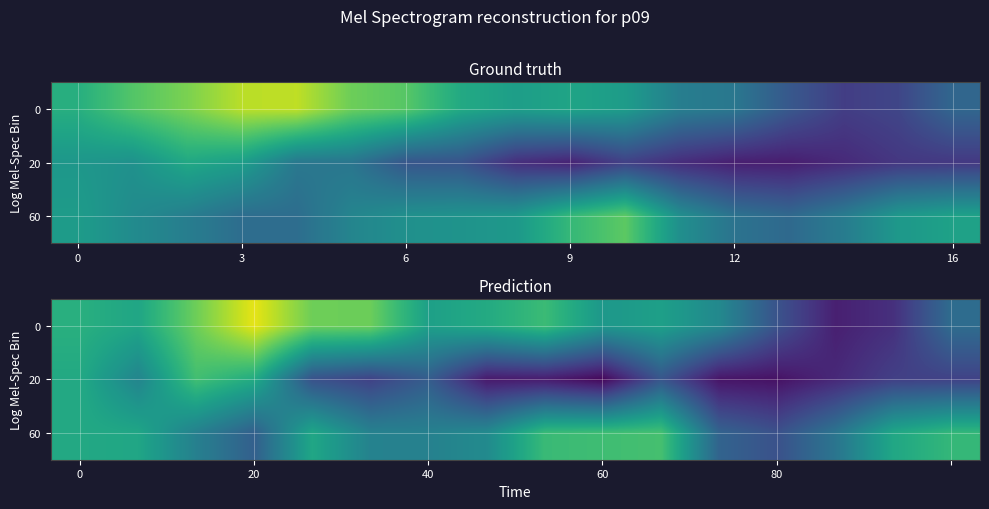

How many categories are shown in the chart?

16